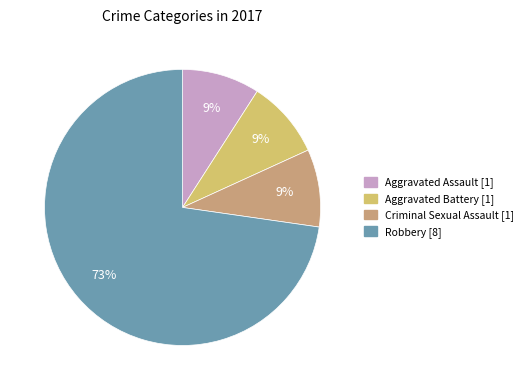

Between Robbery and Aggravated Assault, which is larger?

Robbery